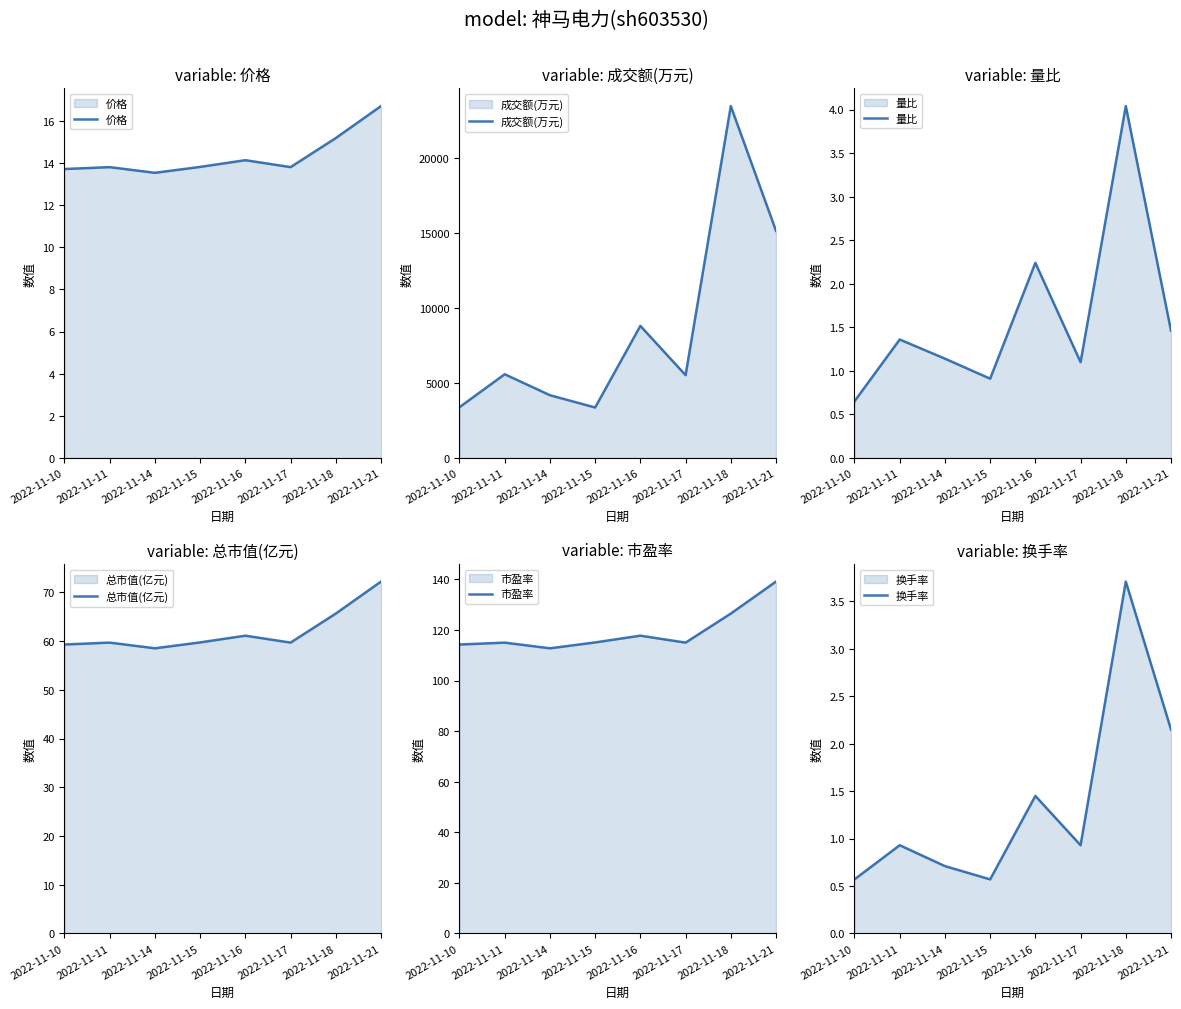

How many data points does each series have?

8